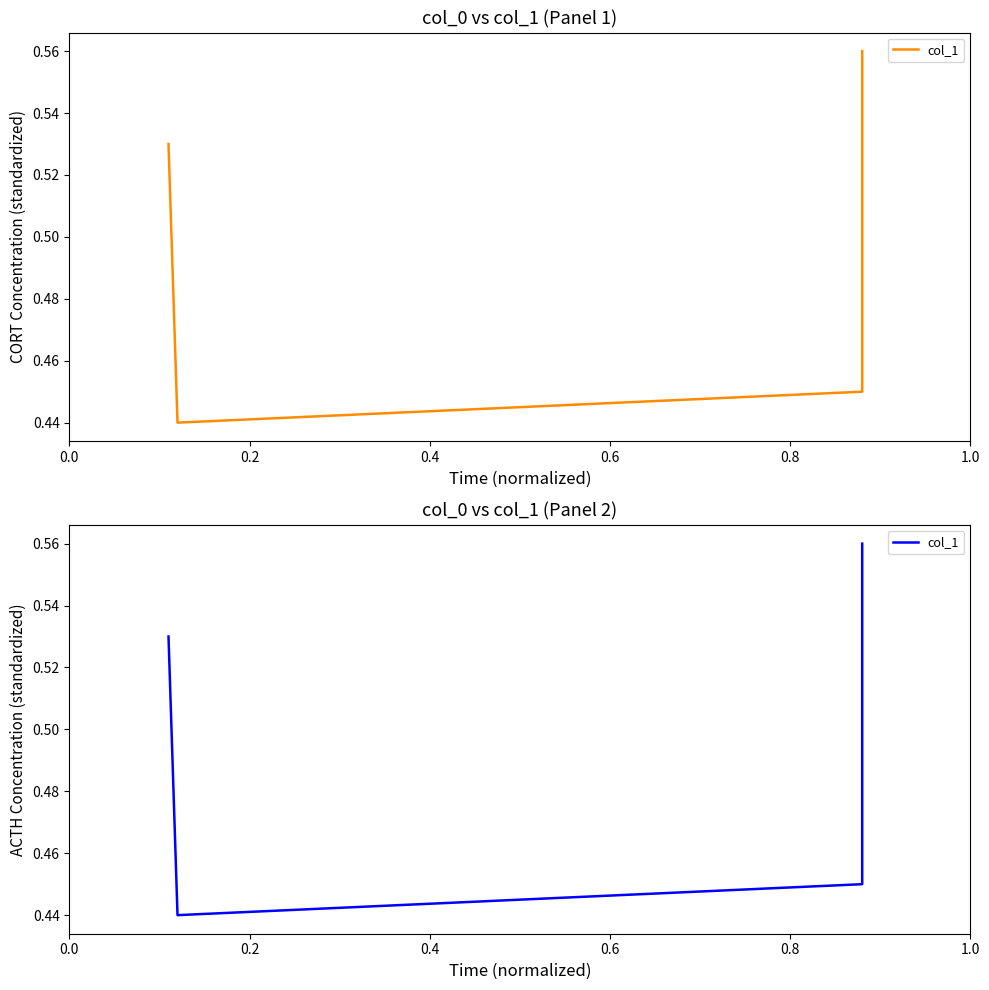

Does the chart display data point markers on the line(s)?

No